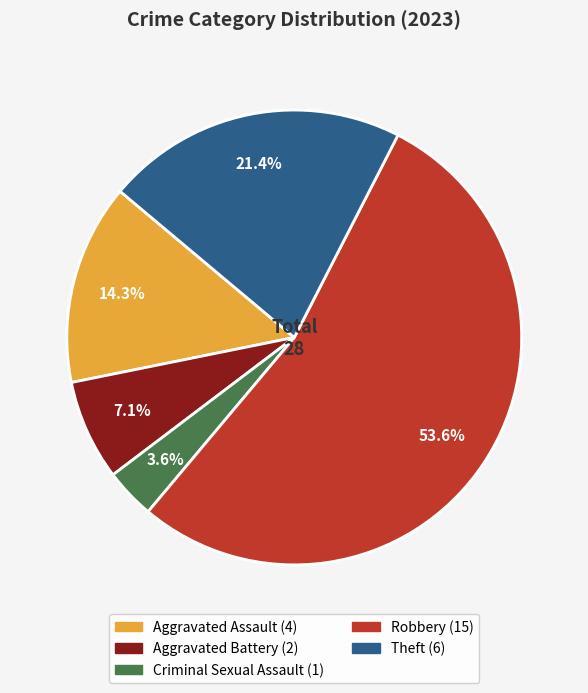

Which category has the biggest portion of the pie?

Robbery